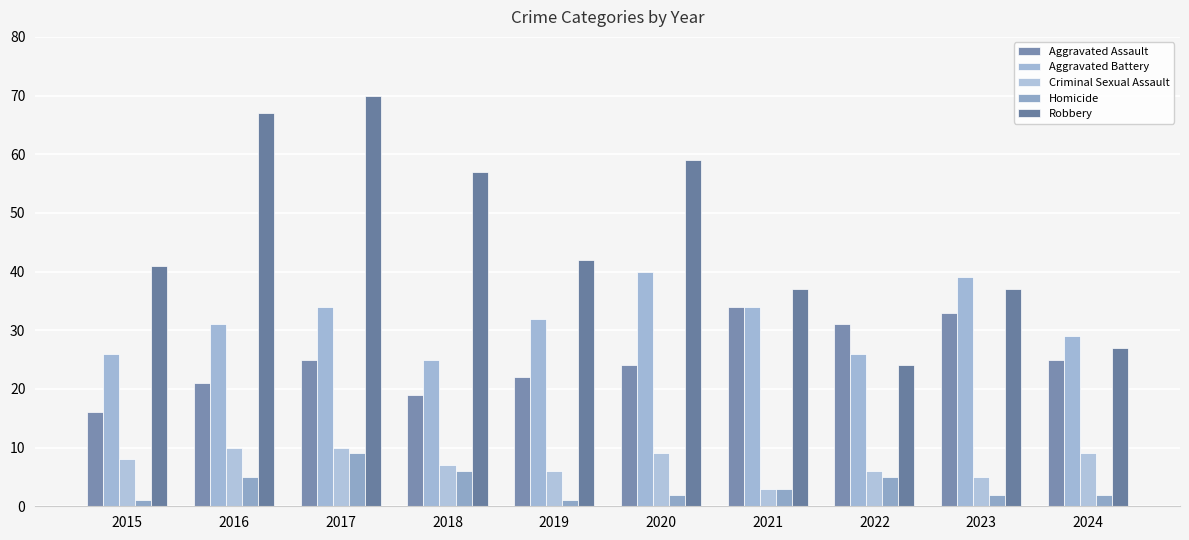

At how many categories does at least one series exceed 27?

10